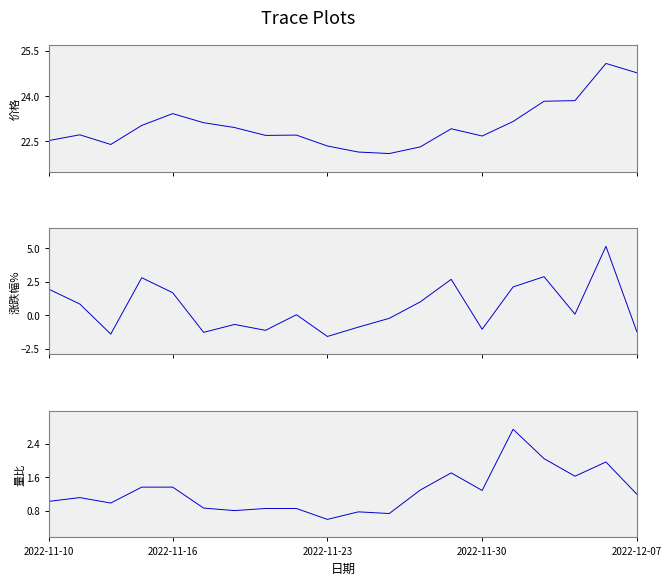

What is the greatest value displayed?

25.1